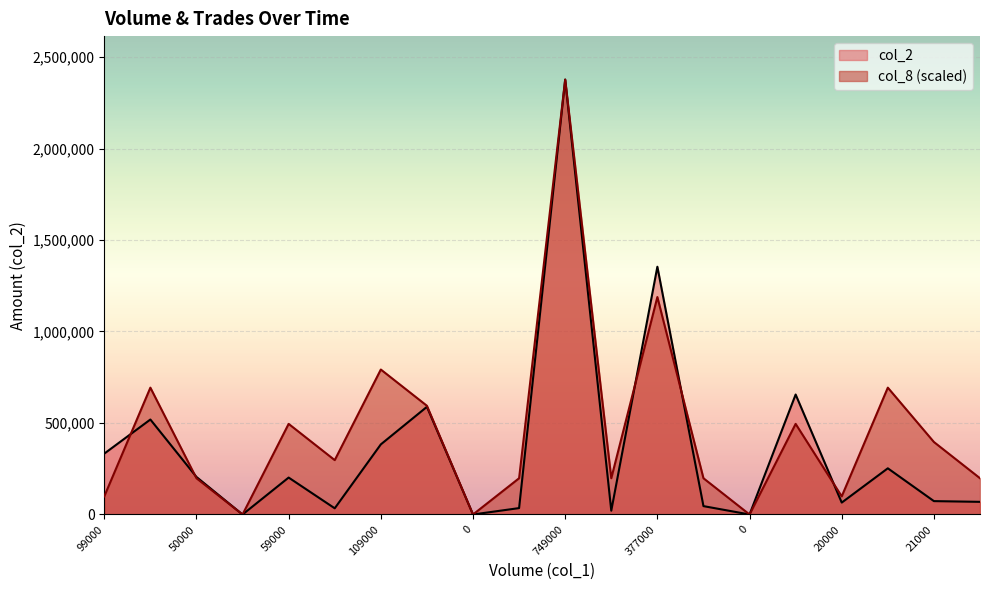

Does the chart display data point markers on the line(s)?

No